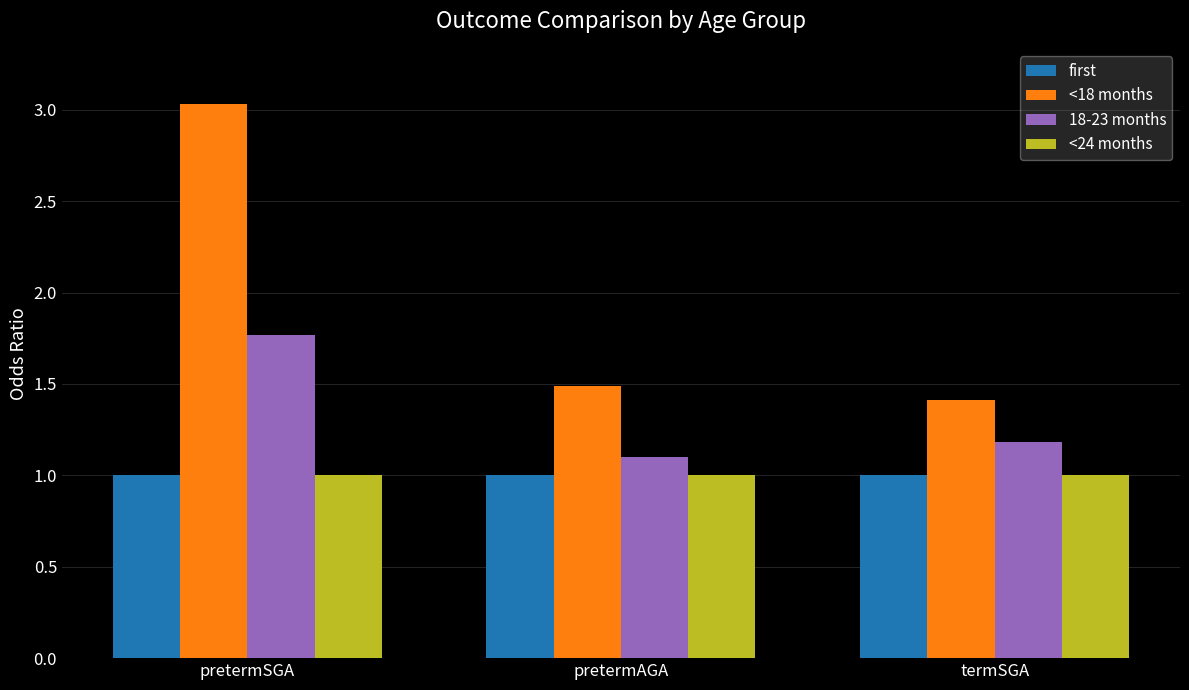

Does the chart contain any negative values?

No